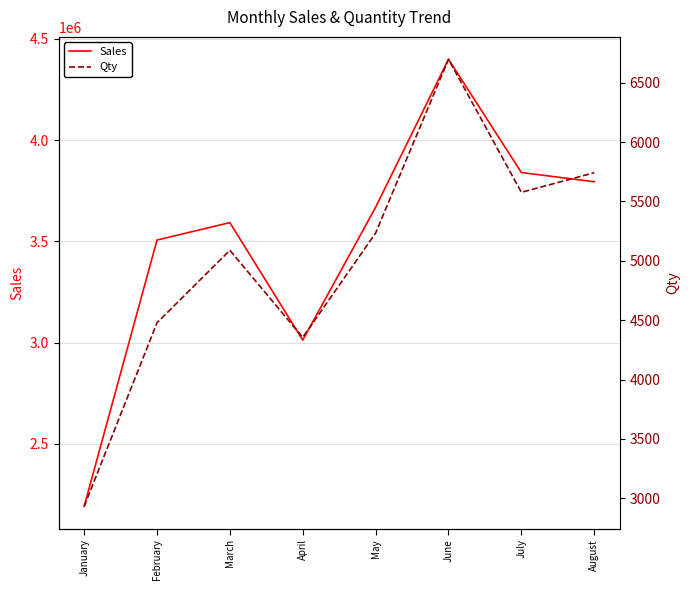

Is this an area chart (filled region under the line)?

No